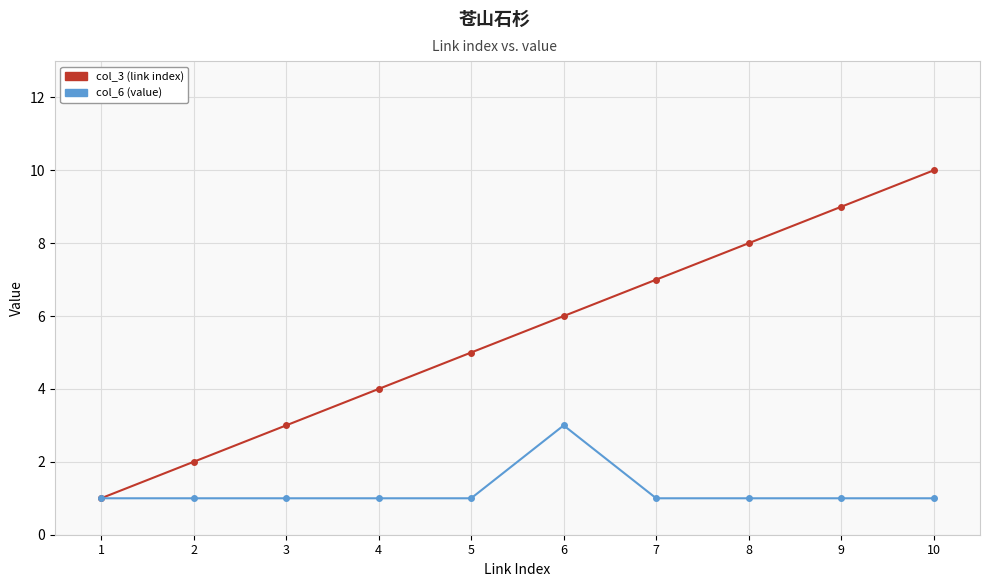

True or false: col_6 (value) has a value of 1 at 3.

True